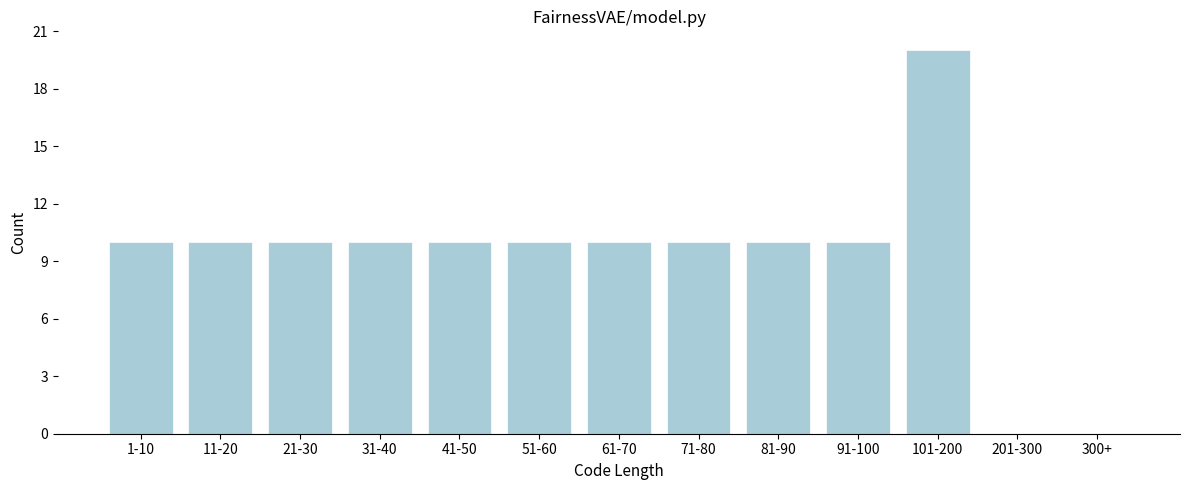

Reading left to right, list all the values displayed in this chart.

1-10=10	11-20=10	21-30=10	31-40=10	41-50=10	51-60=10	61-70=10	71-80=10	81-90=10	91-100=10	101-200=20	201-300=0	300+=0